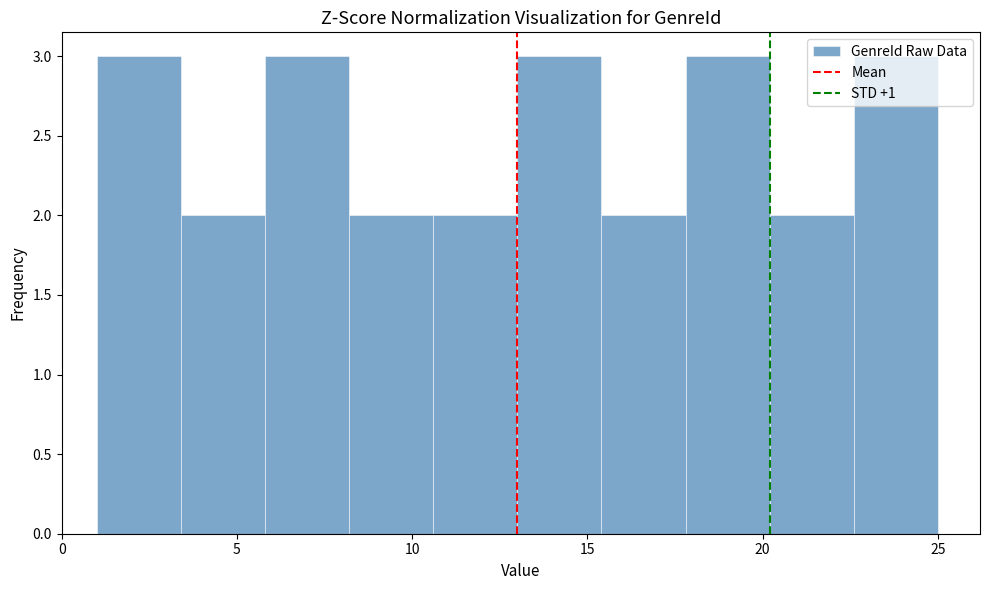

What is the height of the bar covering 8.2 to 10.6 on the x-axis? Neither the bar edges nor the heights are printed on the chart, so give them approximately, as read against the axes.

2